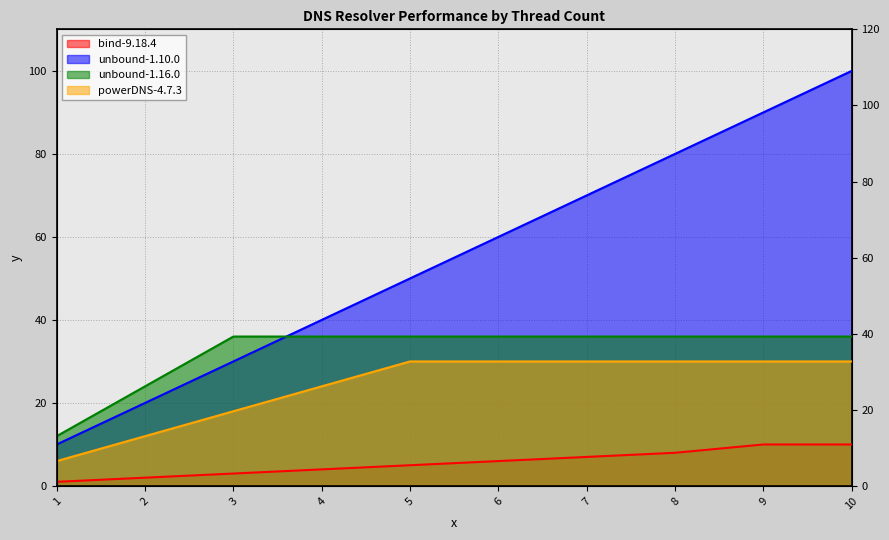

What is the sum of the bind-9.18.4 values at 2 and 9?

12